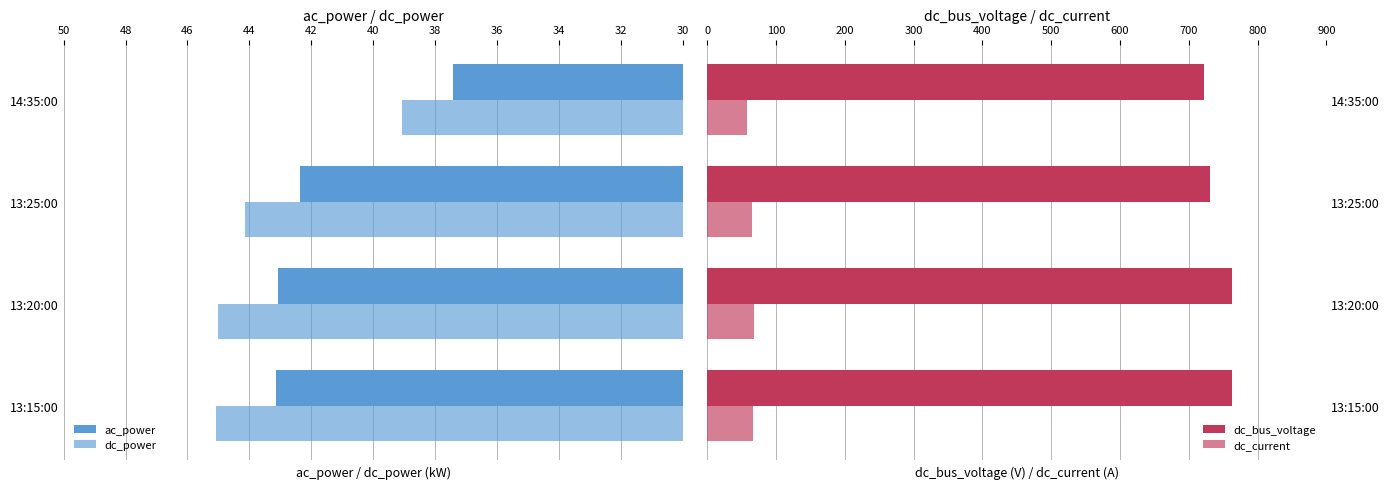

How many values in the dc_power series exceed 45?

2